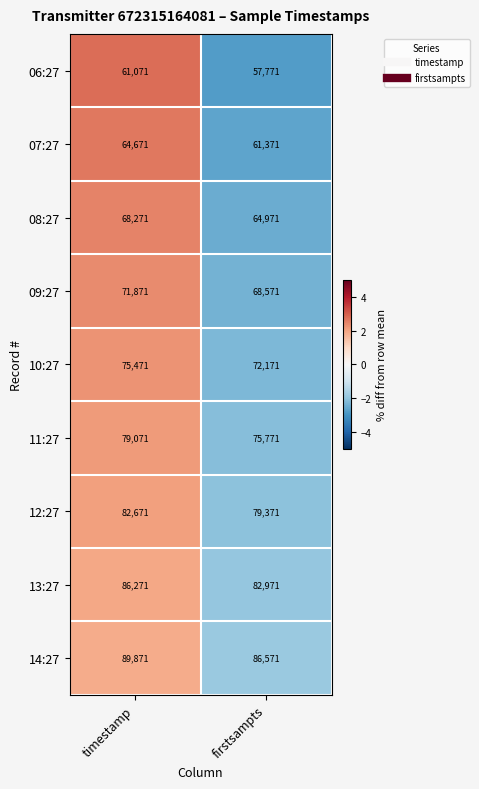

Reading right to left, list all the values displayed in this chart.

06:27: 57771	61071
07:27: 61371	64671
08:27: 64971	68271
09:27: 68571	71871
10:27: 72171	75471
11:27: 75771	79071
12:27: 79371	82671
13:27: 82971	86271
14:27: 86571	89871